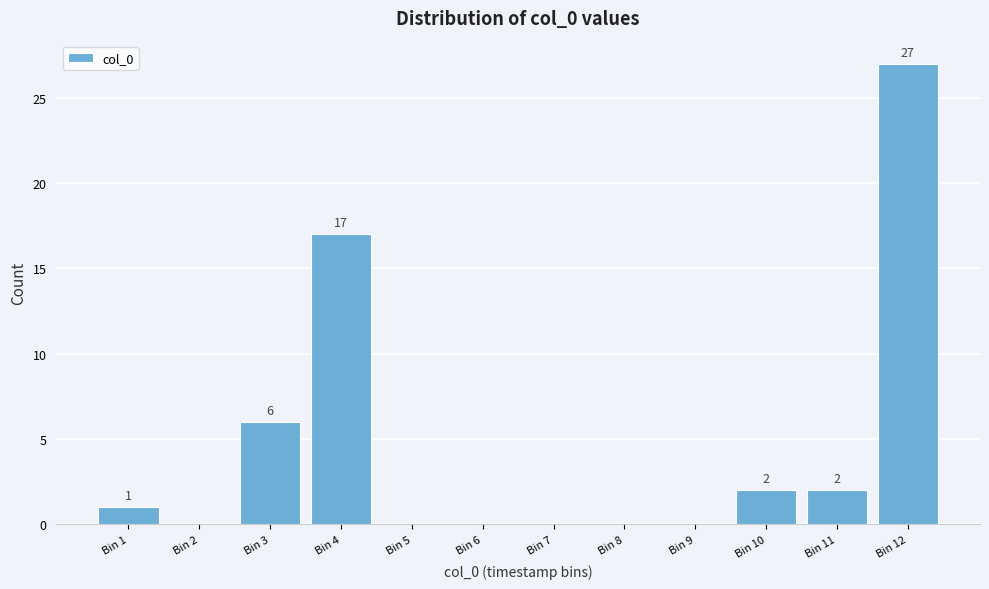

Reading left to right, list all the values displayed in this chart.

Bin 1=1	Bin 2=0	Bin 3=6	Bin 4=17	Bin 5=0	Bin 6=0	Bin 7=0	Bin 8=0	Bin 9=0	Bin 10=2	Bin 11=2	Bin 12=27